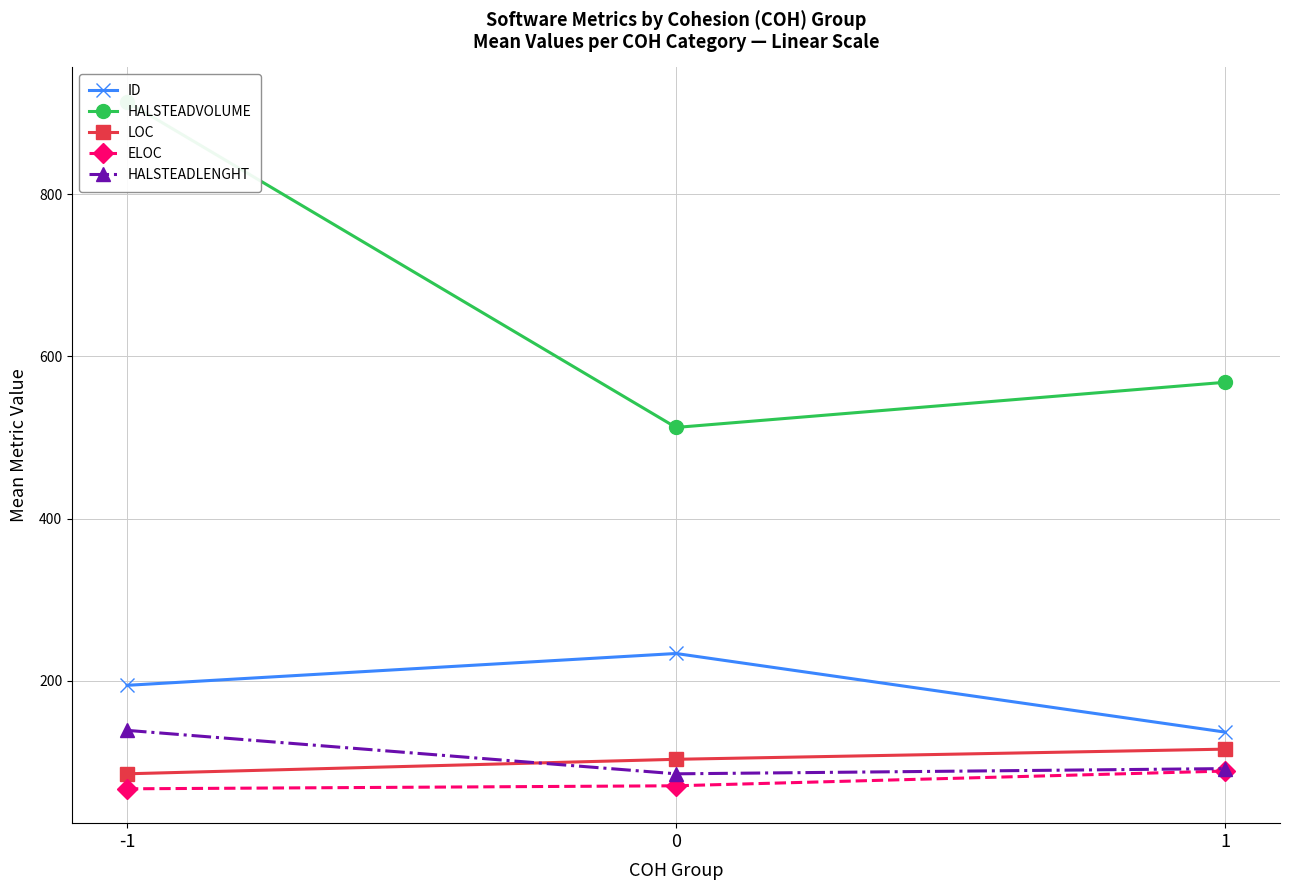

Reading left to right, extract all data points from this chart.

ID: 194.7	233.9	137.0
HALSTEADVOLUME: 914.0	512.5	568.2
LOC: 85.6	103.5	116.0
ELOC: 67.1	70.8	89.0
HALSTEADLENGHT: 139.2	85.6	92.0